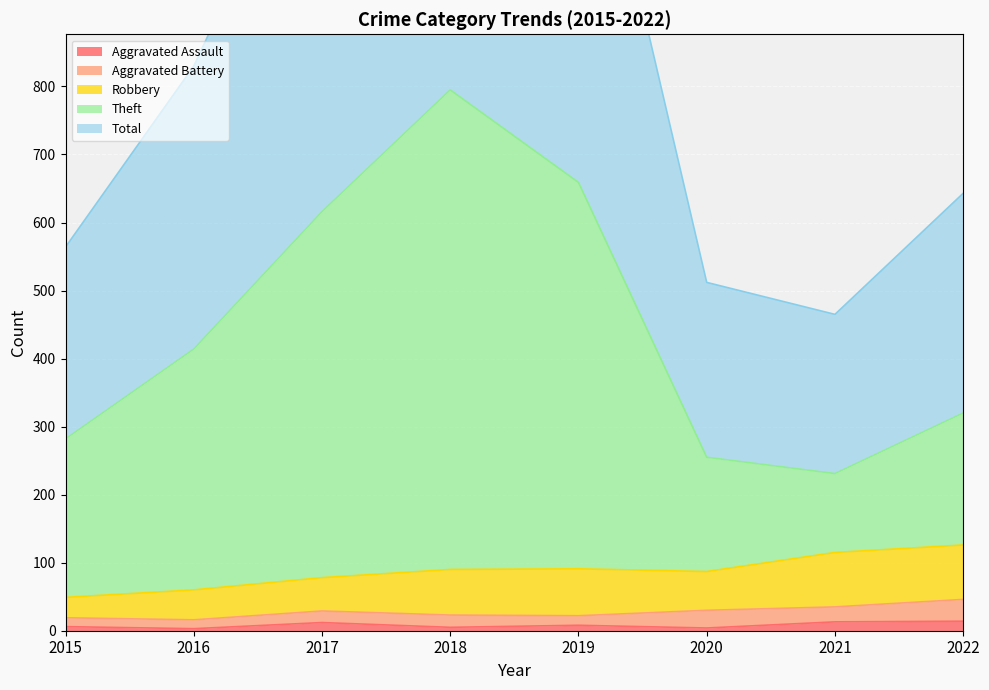

Between 2017 and 2016, which is larger?

2017